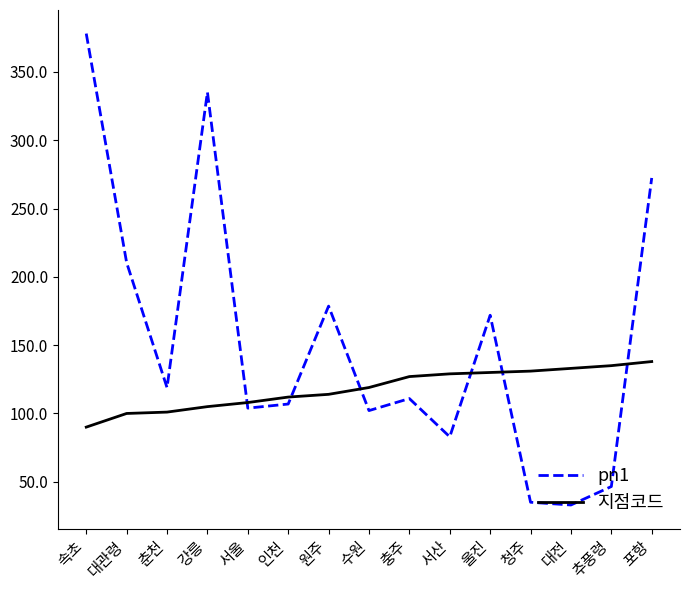

Rank the series by their maximum value, from highest to lowest.

pn1, 지점코드